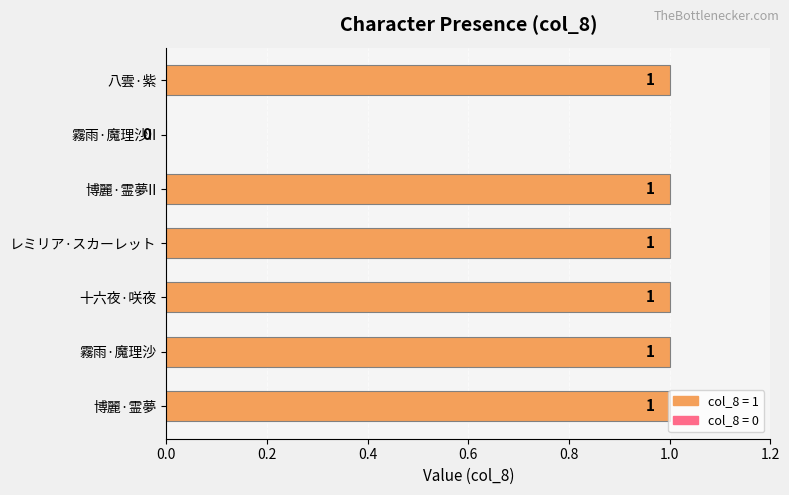

The chart shows a value of 0 at 霧雨·魔理沙. True or false?

False